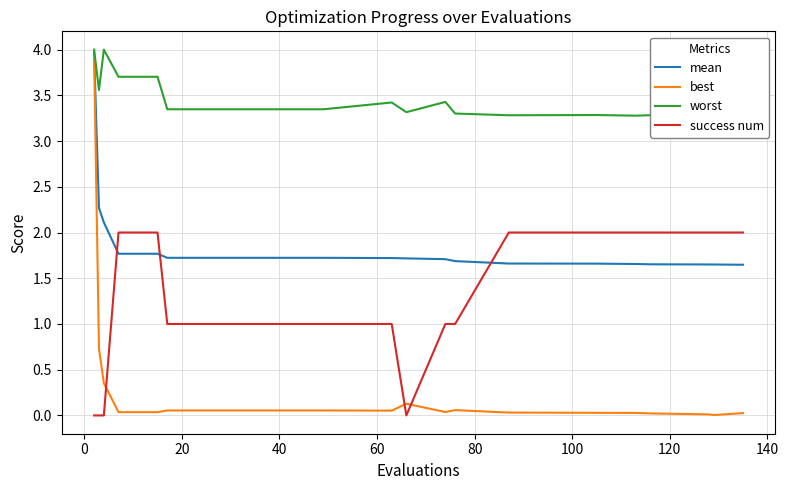

What is the maximum value for success num?

2.0